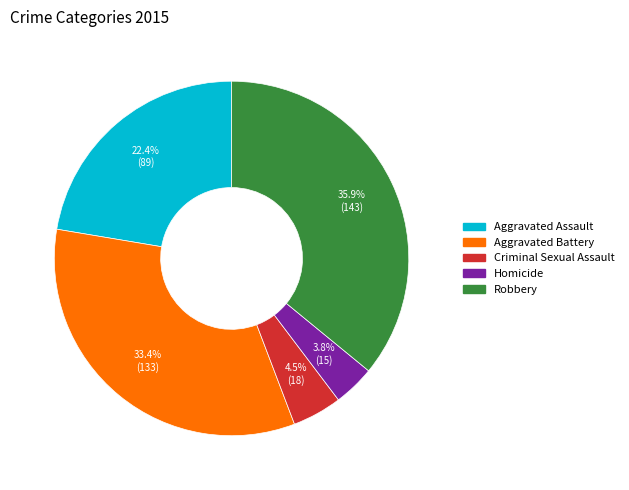

How many segments does this pie chart have?

5